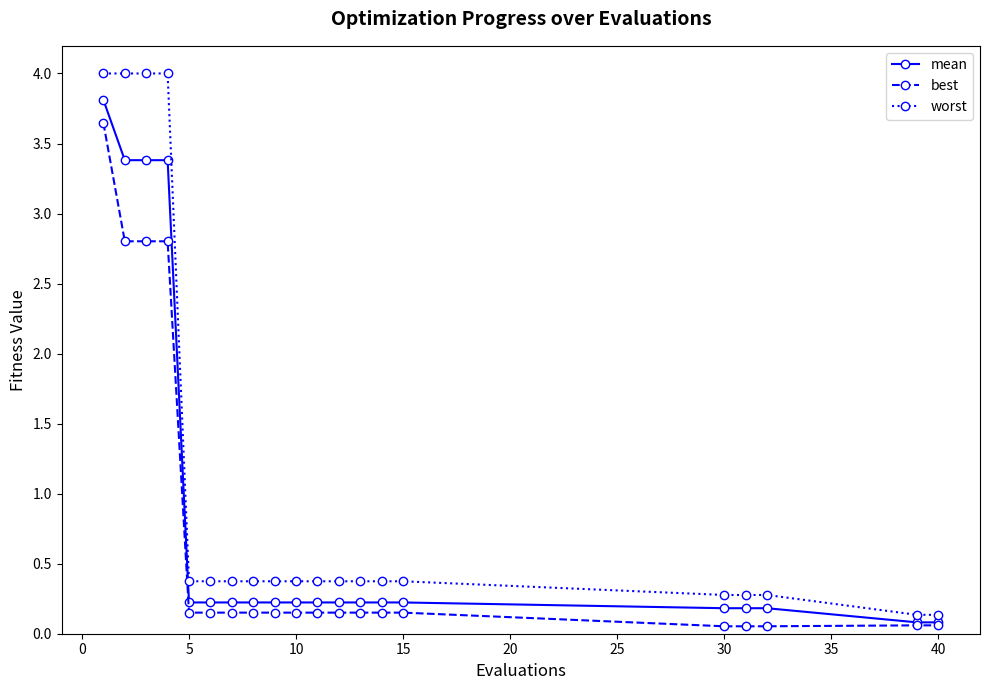

Which series has the largest range (max minus min)?

worst